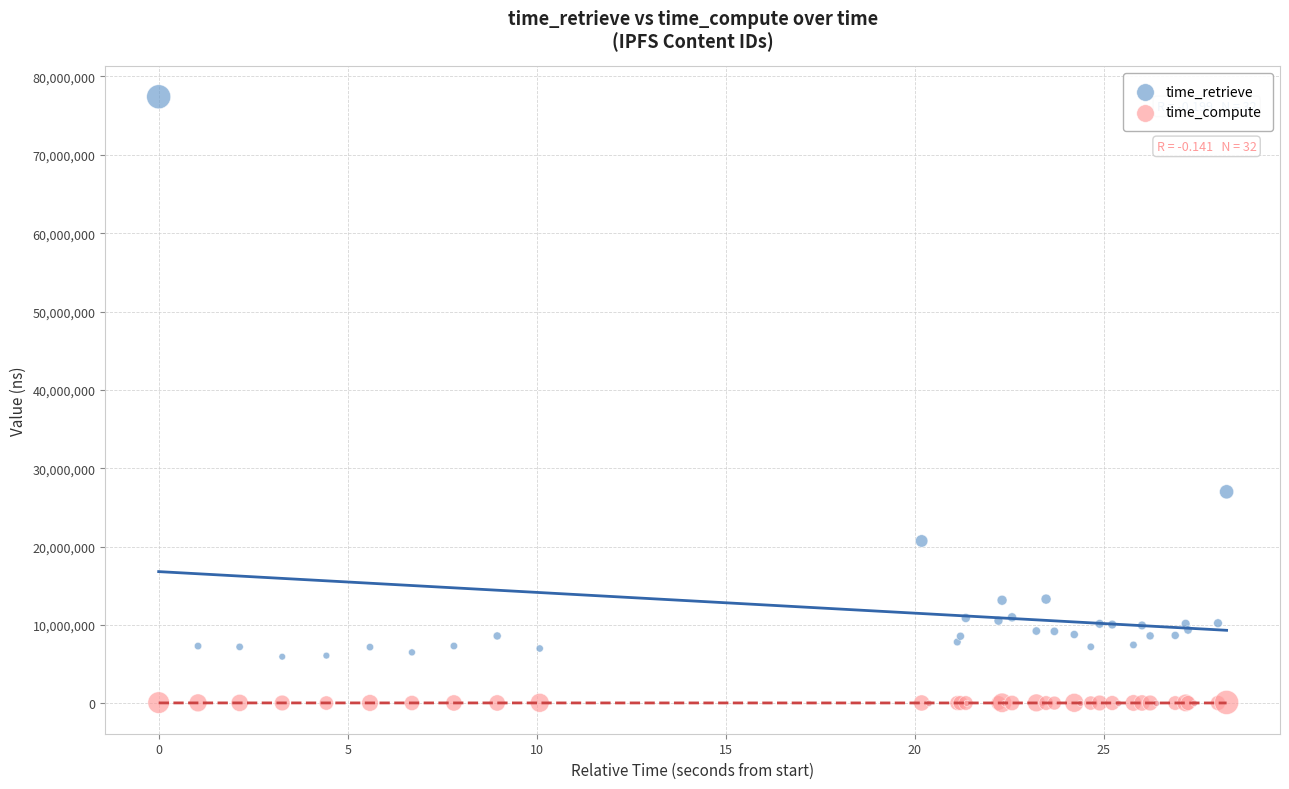

In the time_retrieve series, what Y value is closest to 38706088?

27000562